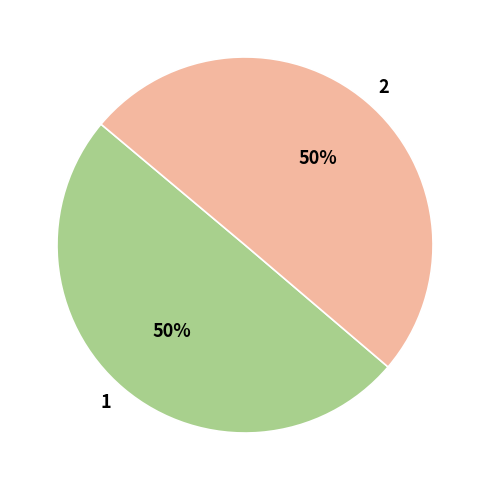

To the nearest percent, what is the average slice percentage?

50%